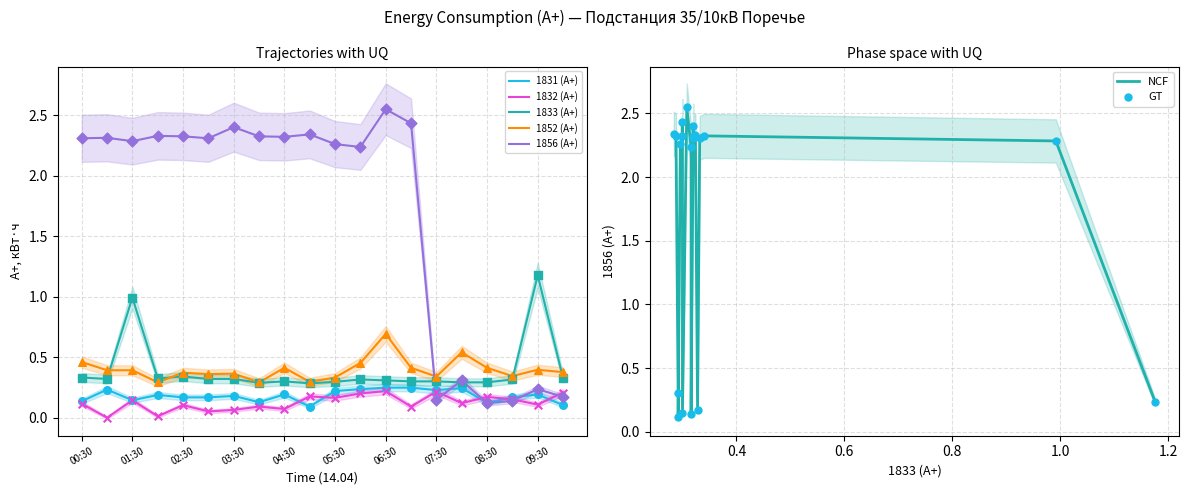

At which category is the sum across all series the highest?

06:30